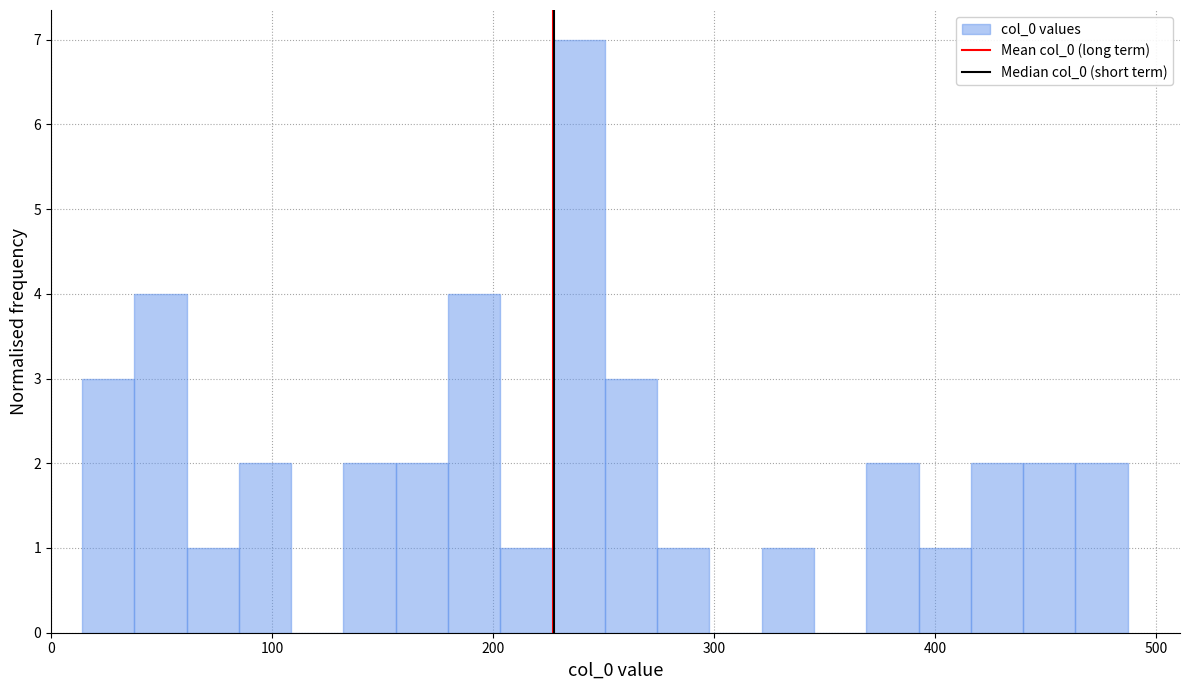

Around what value on the x-axis is the tallest bar? Give the approximate position of its centre, as read against the axis.

240